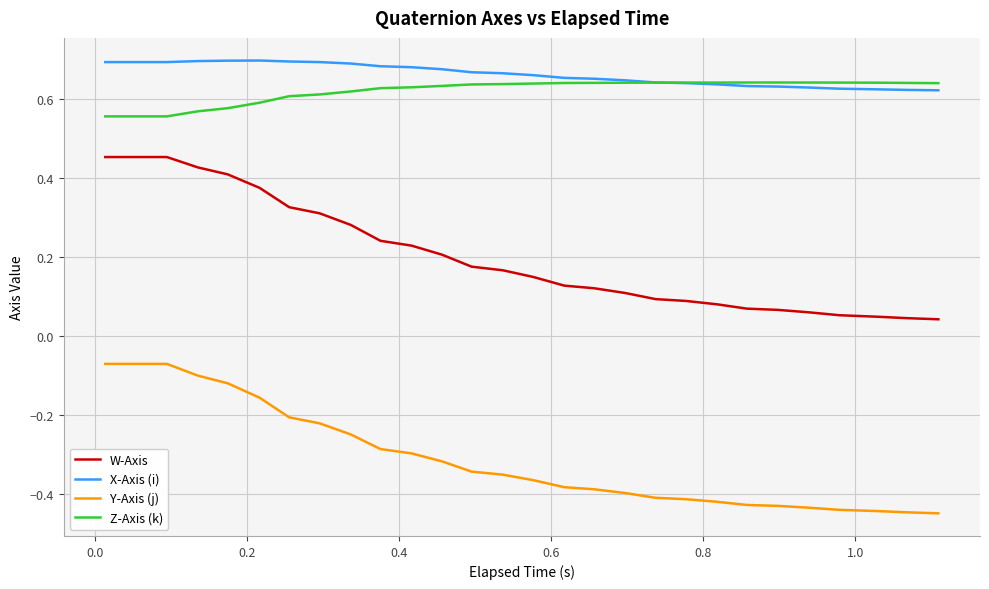

Which series has the largest range (max minus min)?

W-Axis